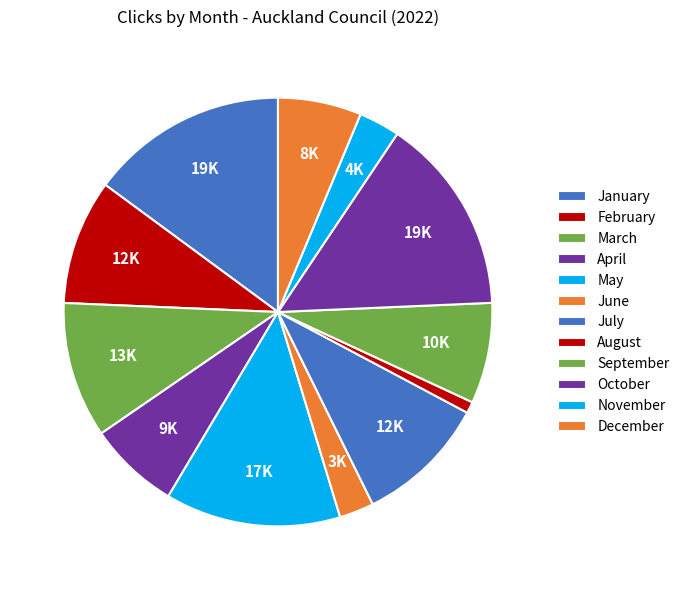

Does July represent more than half of the total?

No